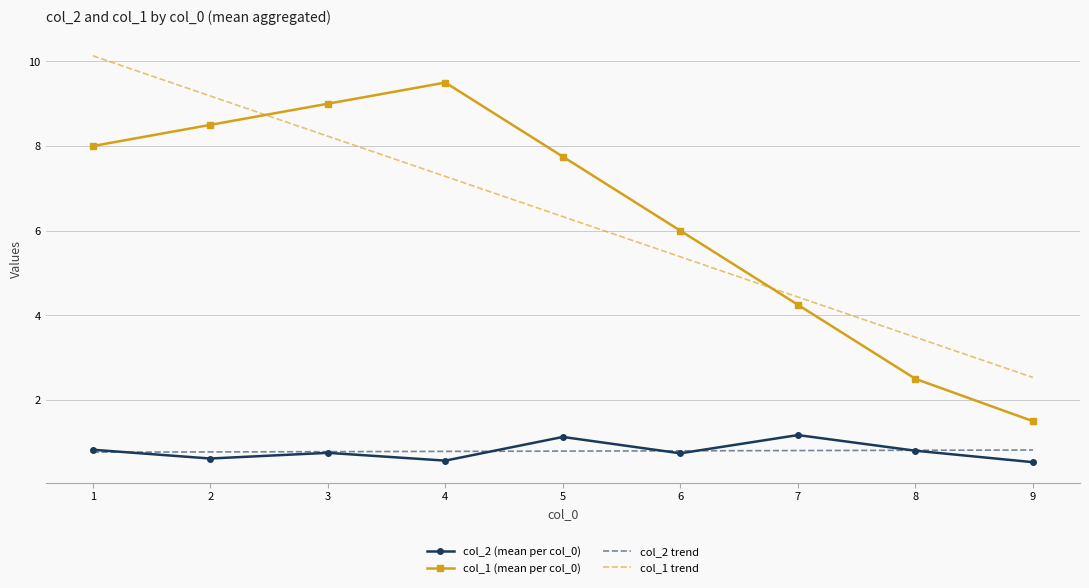

What is the difference between the col_2 (mean per col_0) values at 4 and 8?

0.2